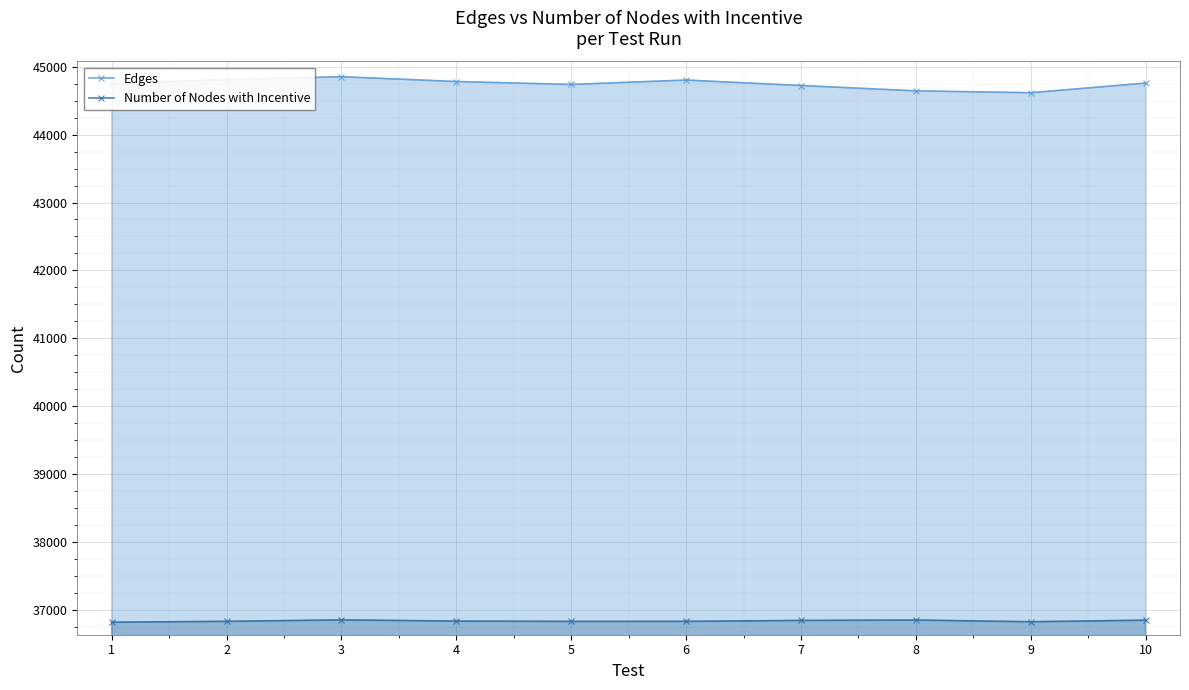

True or false: Number of Nodes with Incentive and Edges intersect in this chart.

False